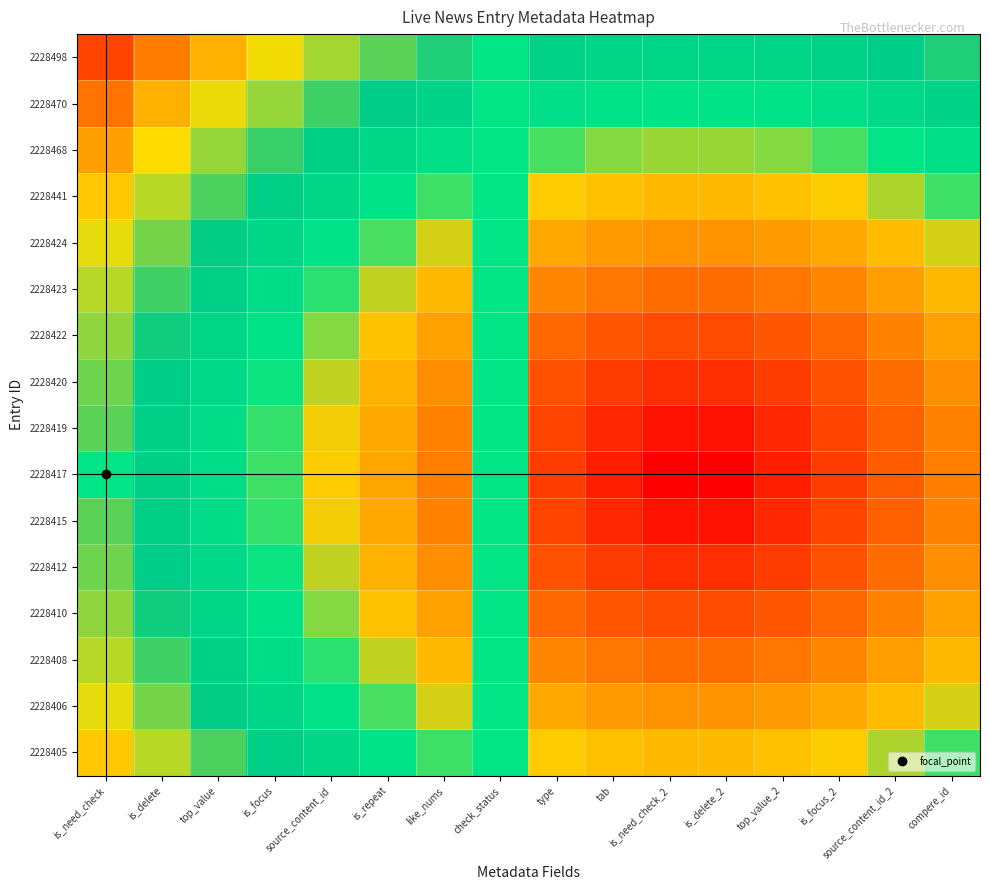

List the series in order of their peak value, highest first.

2228498, 2228470, 2228468, 2228441, 2228405, 2228424, 2228406, 2228423, 2228408, 2228422, 2228410, 2228420, 2228412, 2228419, 2228415, 2228417